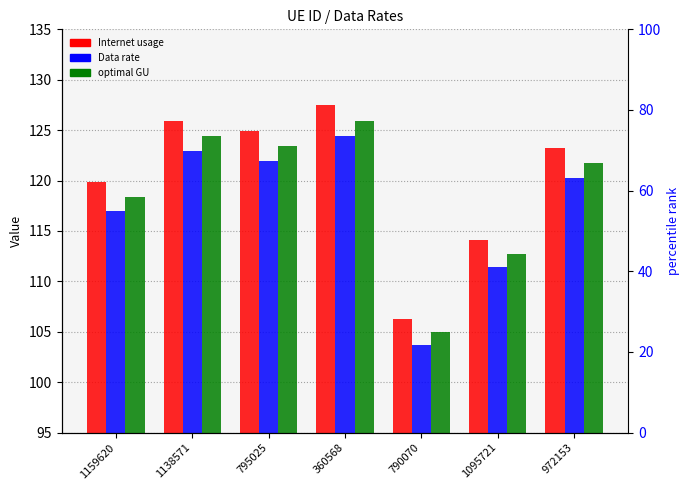

What is the total value across all series at 1138571?

373.3